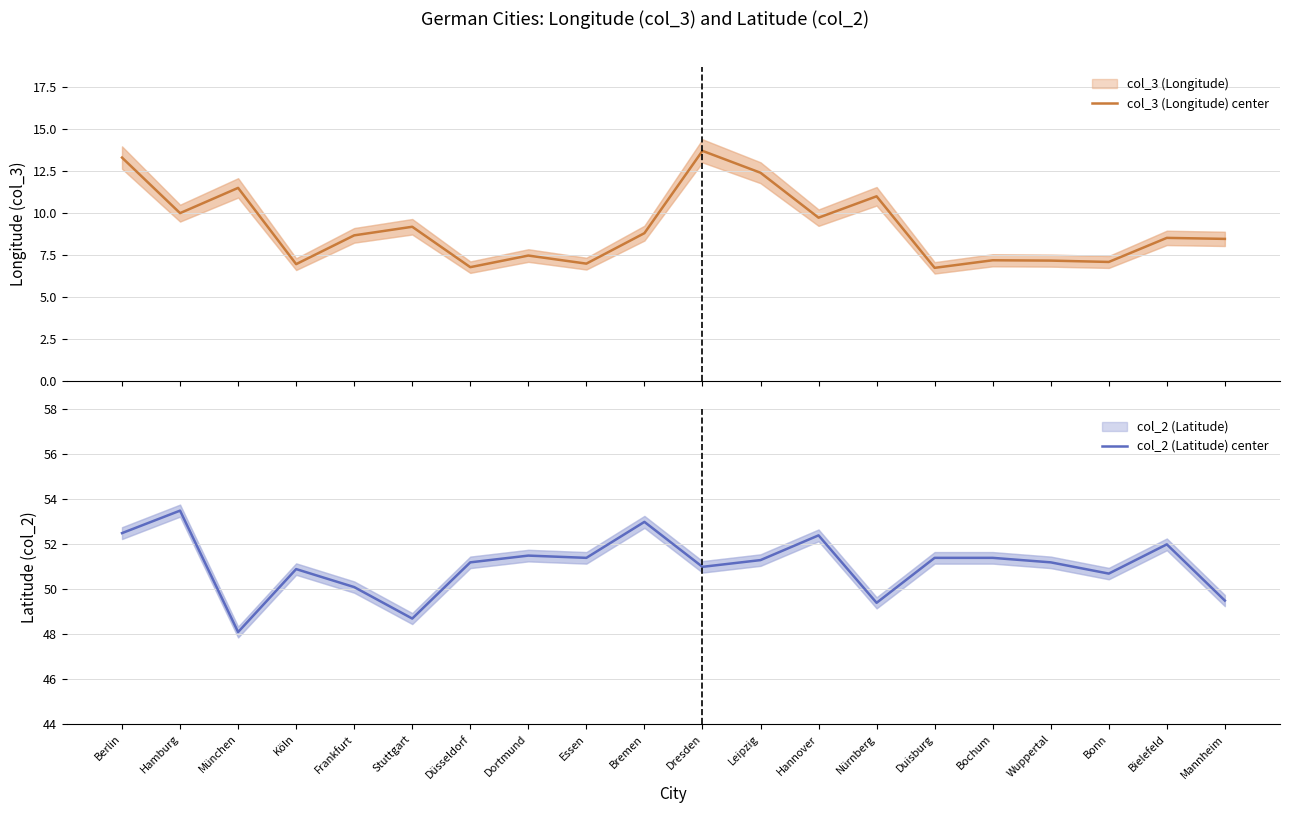

List the series in order of their overall mean, lowest first.

col_3 (Longitude) center, col_2 (Latitude) center